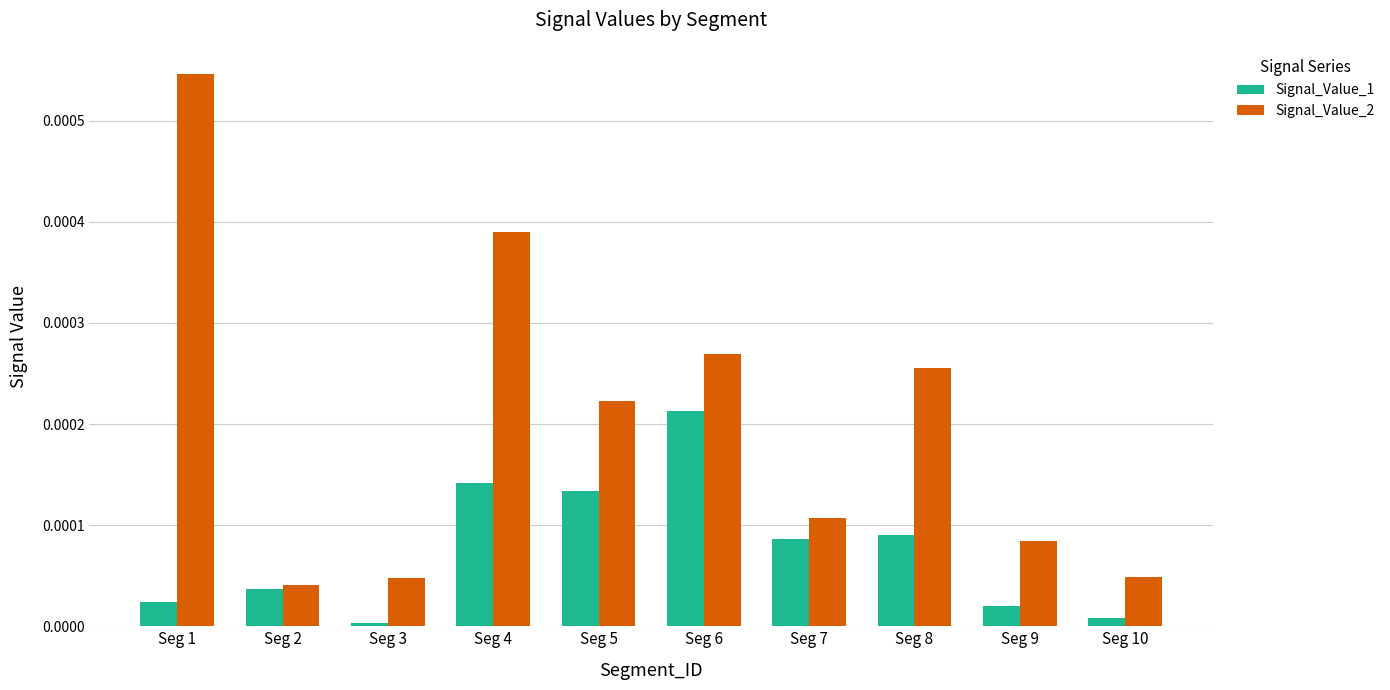

What are all the series names shown in the legend?

Signal_Value_1, Signal_Value_2